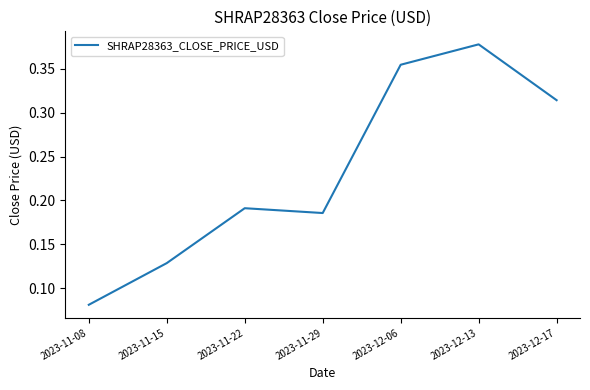

How many lines are shown in the chart?

1